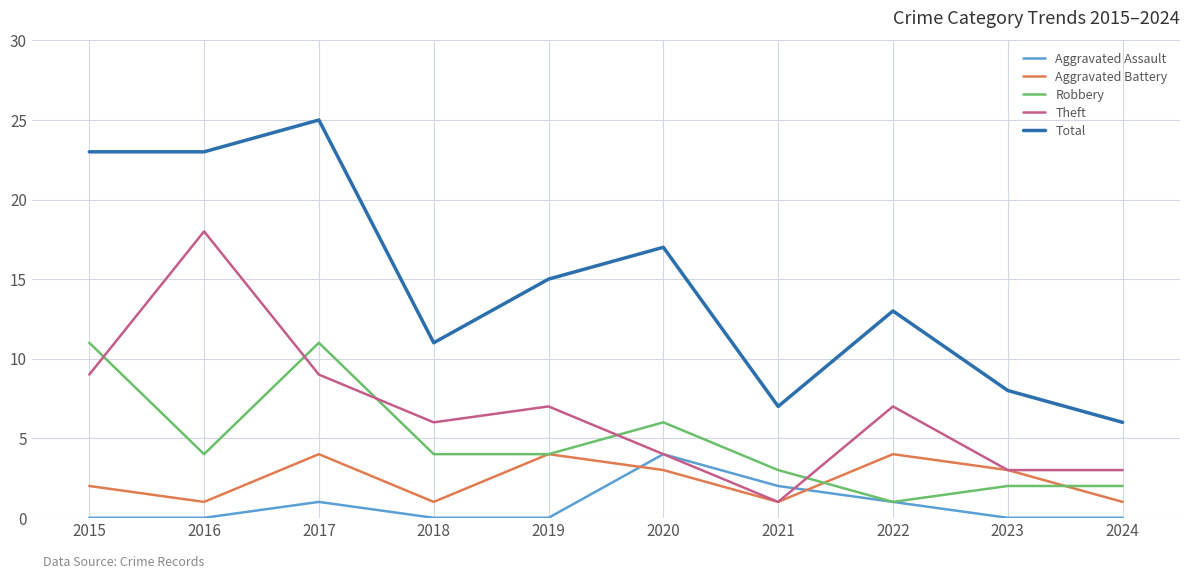

Is this an area chart (filled region under the line)?

No